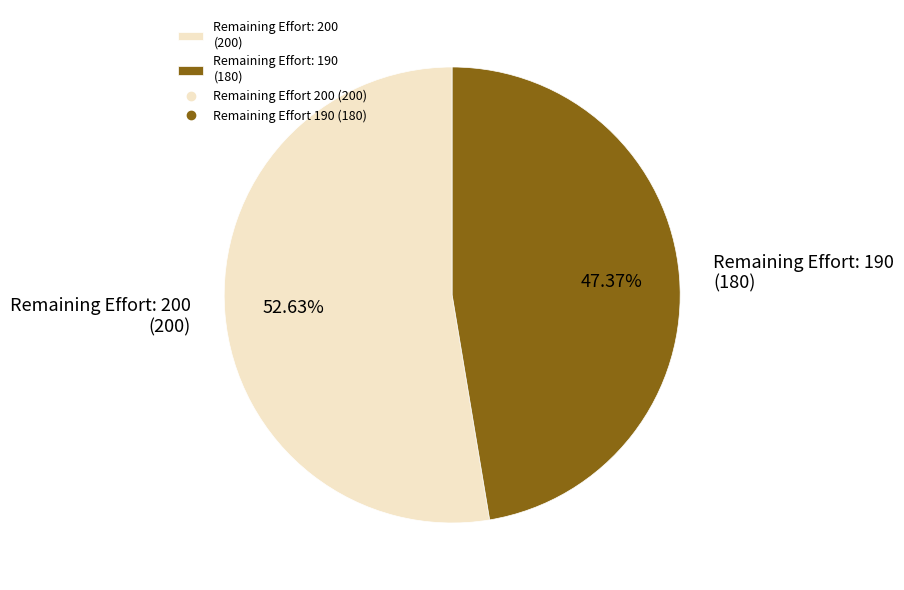

Between Remaining Effort: 200 (200) and Remaining Effort: 190 (180), which is larger?

Remaining Effort: 200 (200)